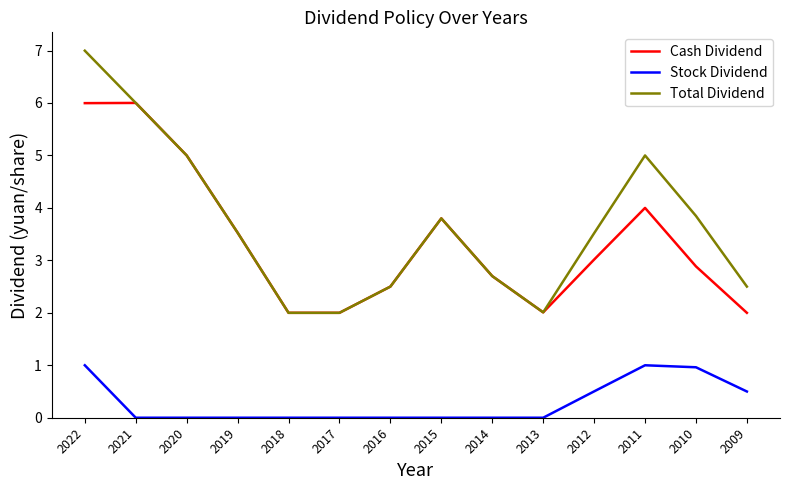

How many lines are shown in the chart?

3